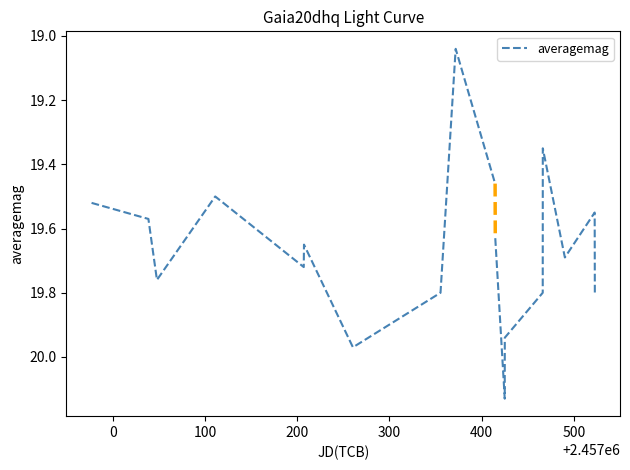

True or false: the data shows 8.7 at 9.

False